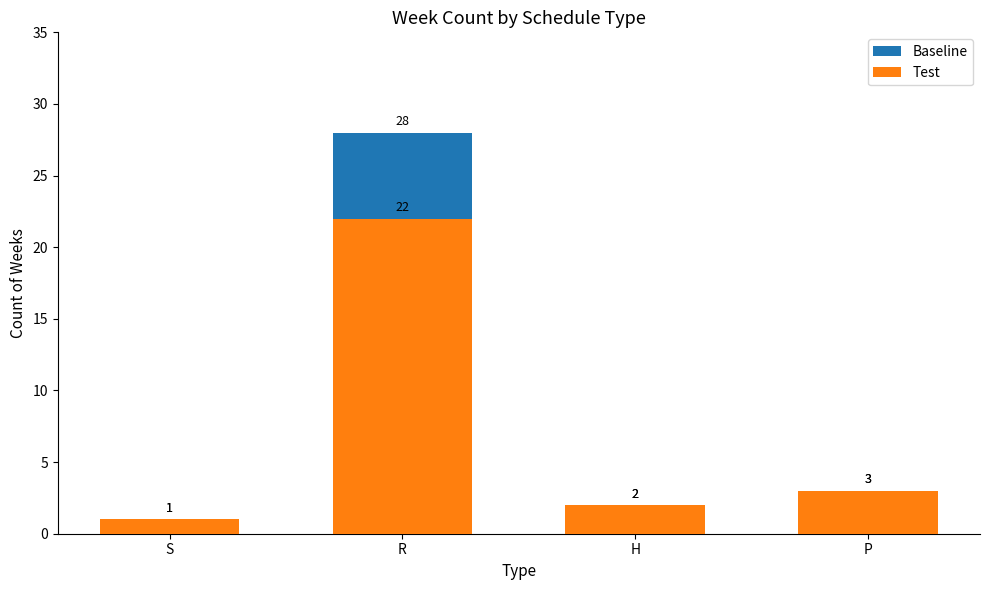

What is the minimum value shown in the chart?

1